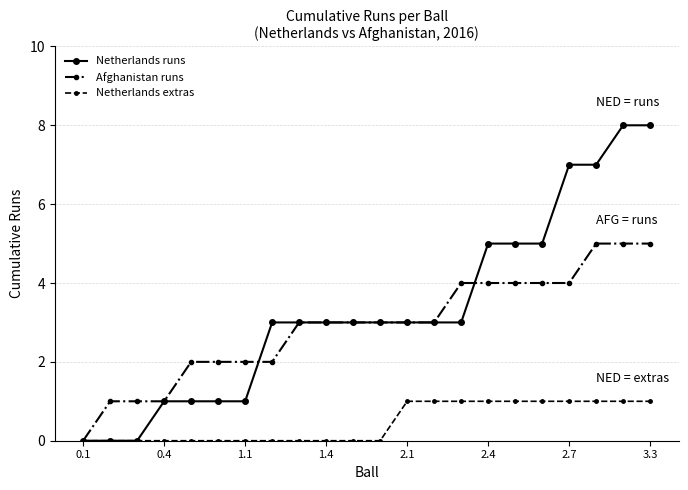

What is the value of the Afghanistan runs point at the 22nd from the left?

5